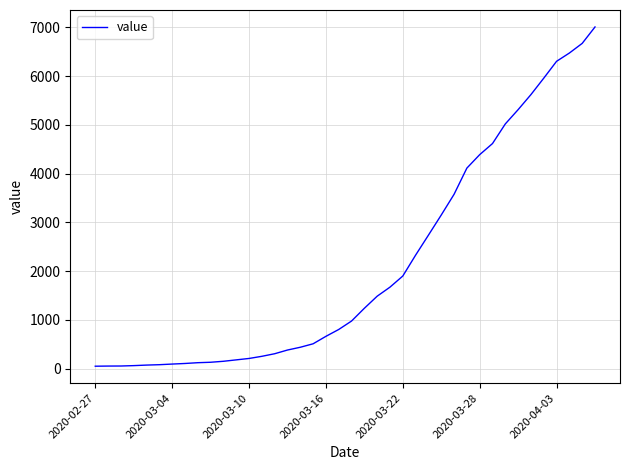

What is the difference between the maximum and minimum values?

6963